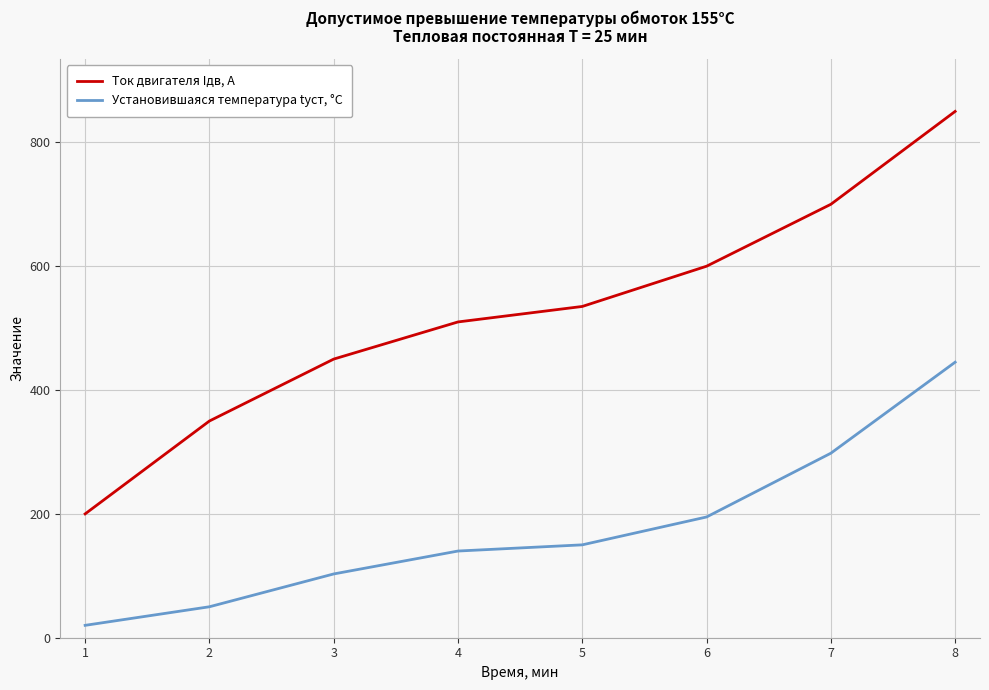

Which series has the largest range (max minus min)?

Ток двигателя Iдв, А